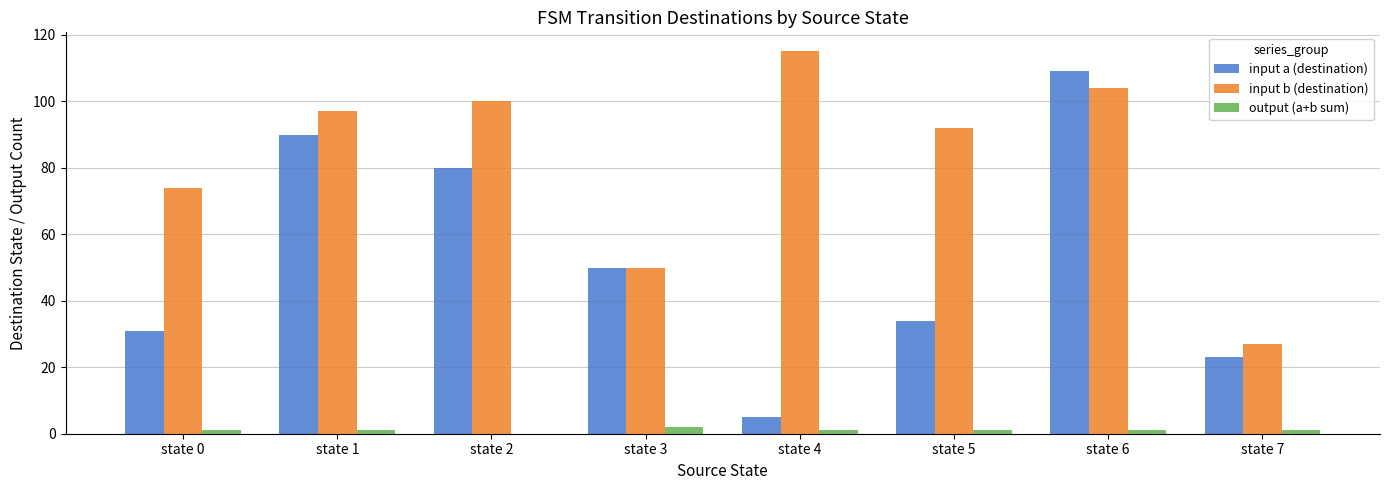

The value of input b (destination) at state 5 is 51. True or false?

False